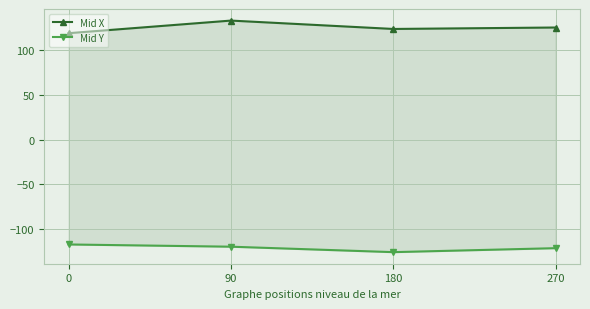

True or false: Mid X and Mid Y intersect in this chart.

False